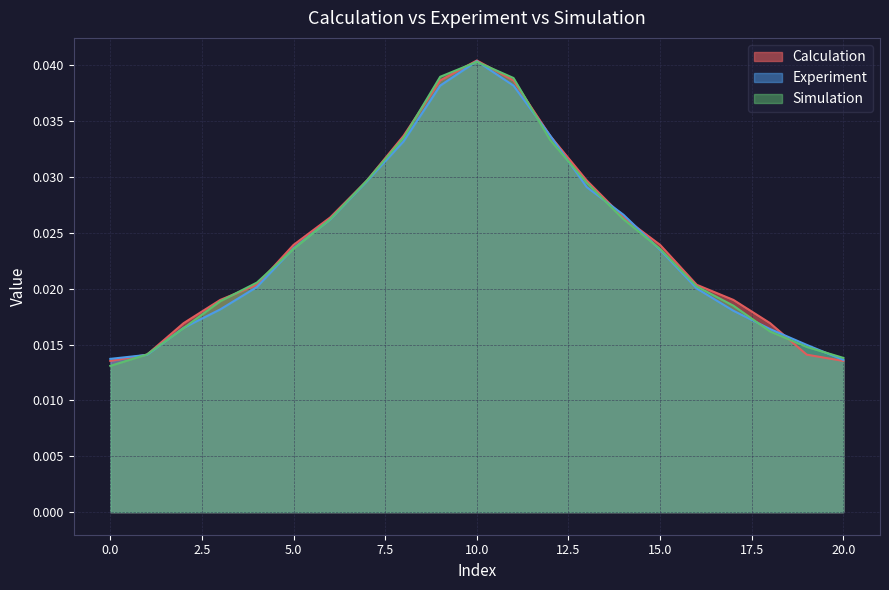

Which category has the highest value in the Simulation series?

10.0